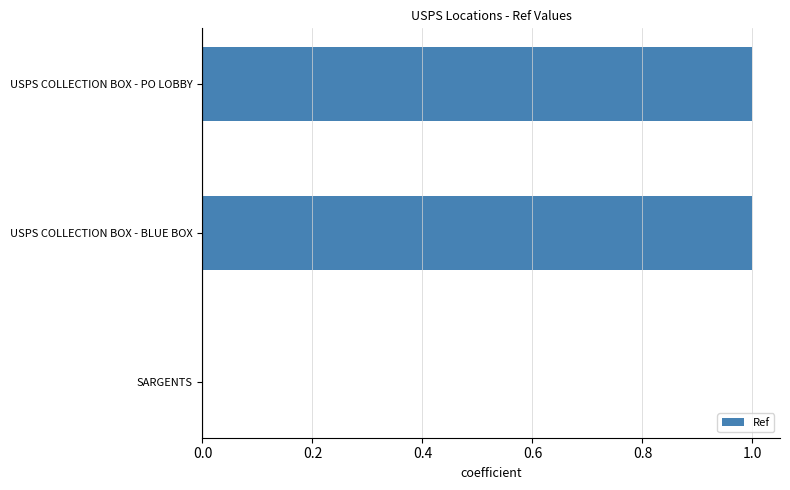

What is the greatest value displayed?

1.0